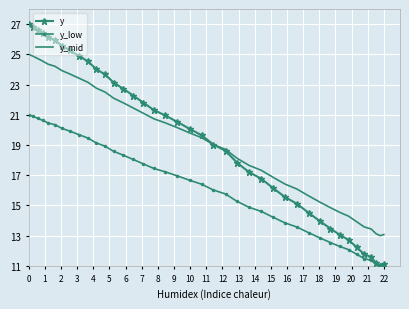

True or false: y_low and y_mid intersect in this chart.

False